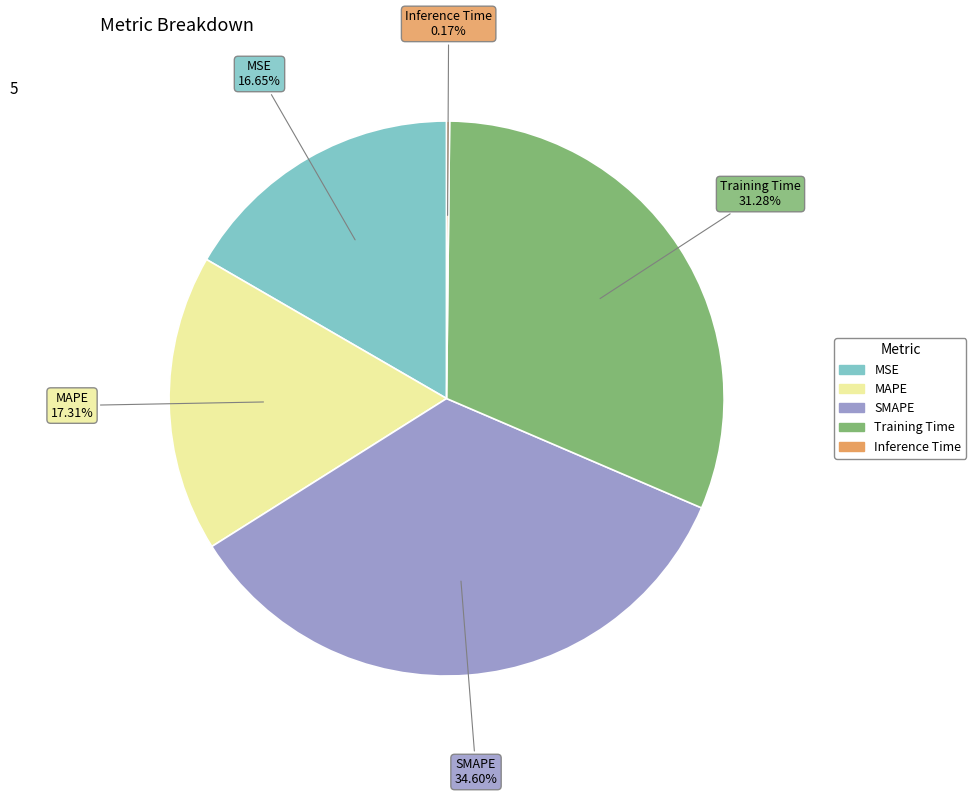

Is there any slice that represents more than half of the pie?

No